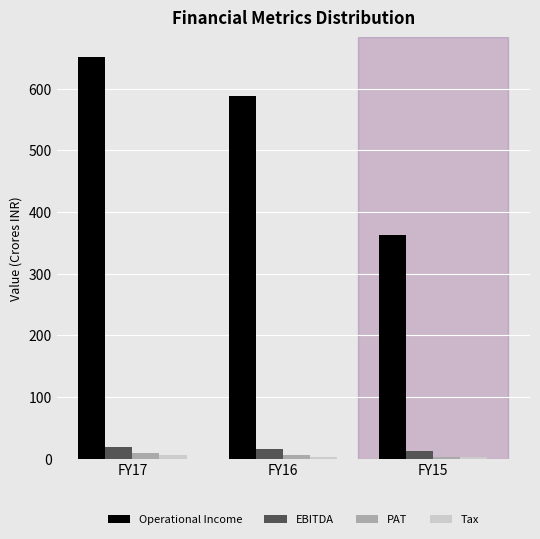

At which category is the sum across all series the highest?

FY17